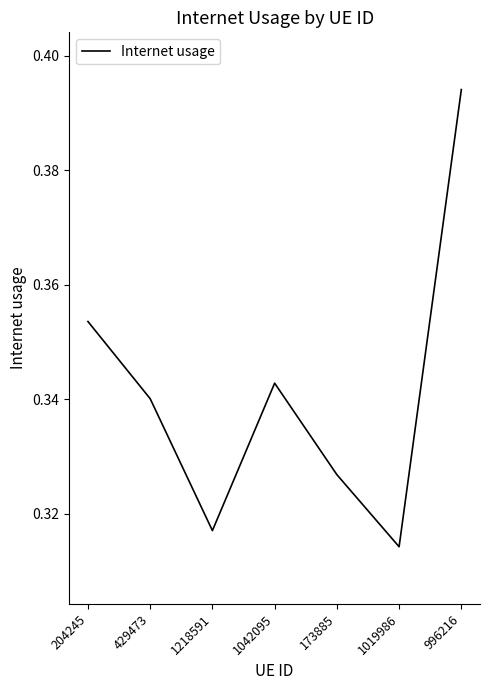

At which category does the data reach its first local valley?

1218591